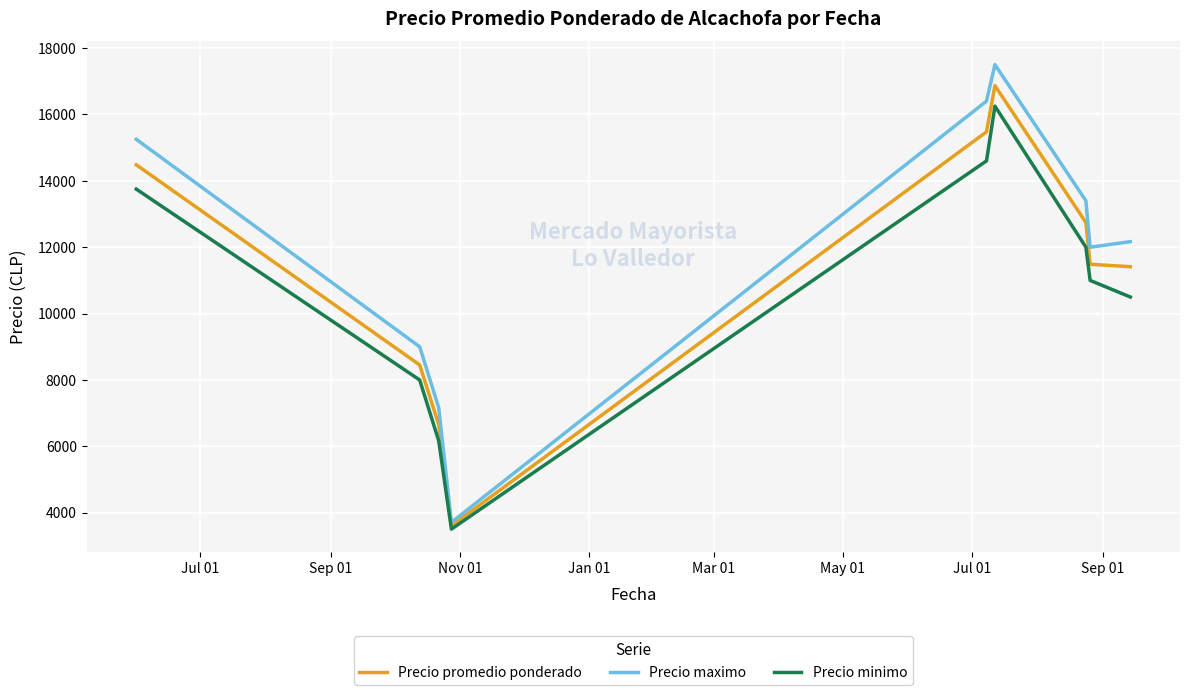

Which series has the widest spread of values?

Precio maximo